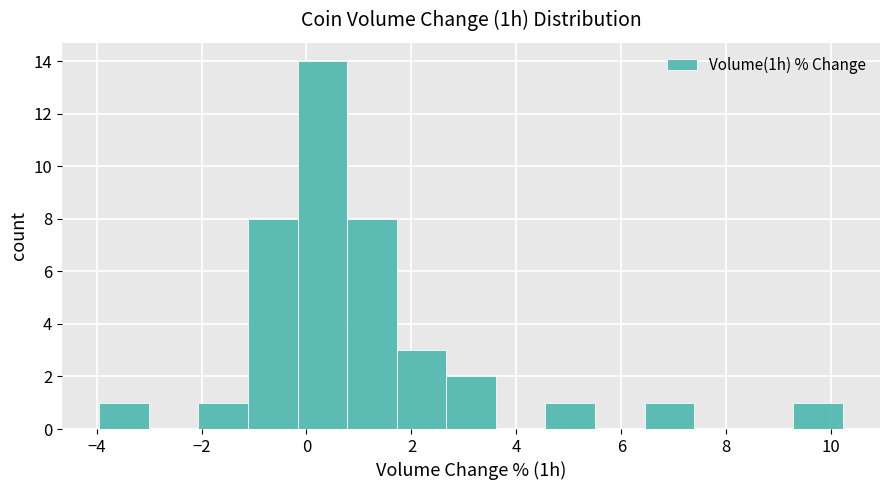

Reading left to right, transcribe this chart: for each bar, give the range it covers on the x-axis and its height. Neither the bar edges nor the heights are printed on the chart, so give them approximately, as read against the axes.

-4.0 to -3.0: 1
-3.0 to -2.0: 0
-2.0 to -1.2: 1
-1.2 to -0.2: 8
-0.2 to 0.8: 14
0.8 to 1.8: 8
1.8 to 2.6: 3
2.6 to 3.6: 2
3.6 to 4.6: 0
4.6 to 5.4: 1
5.4 to 6.4: 0
6.4 to 7.4: 1
7.4 to 8.4: 0
8.4 to 9.2: 0
9.2 to 10.2: 1